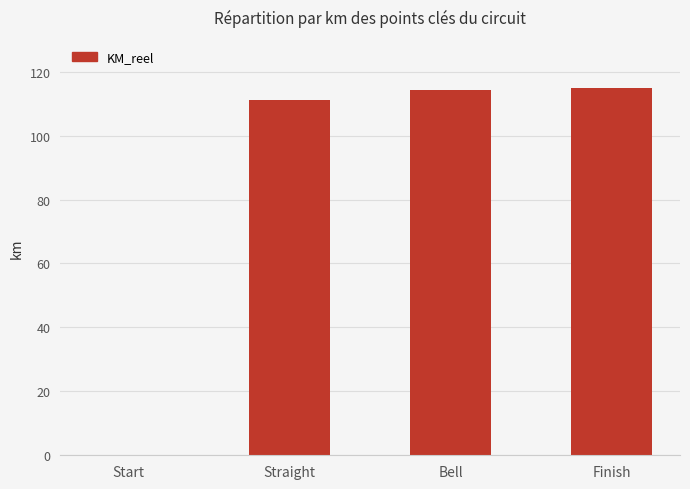

What is the ratio of the value at Finish to the value at Straight?

1.0